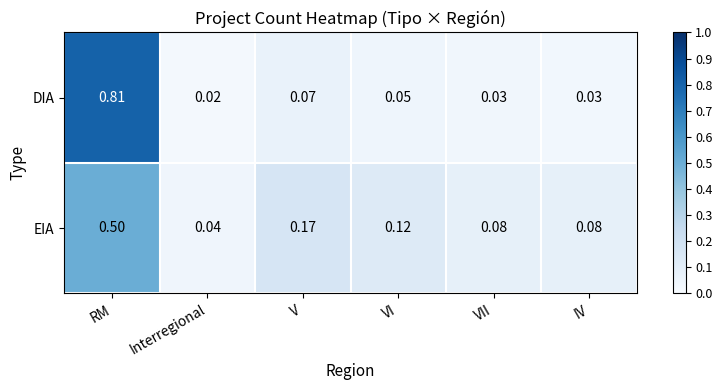

At which label does DIA reach its peak?

RM